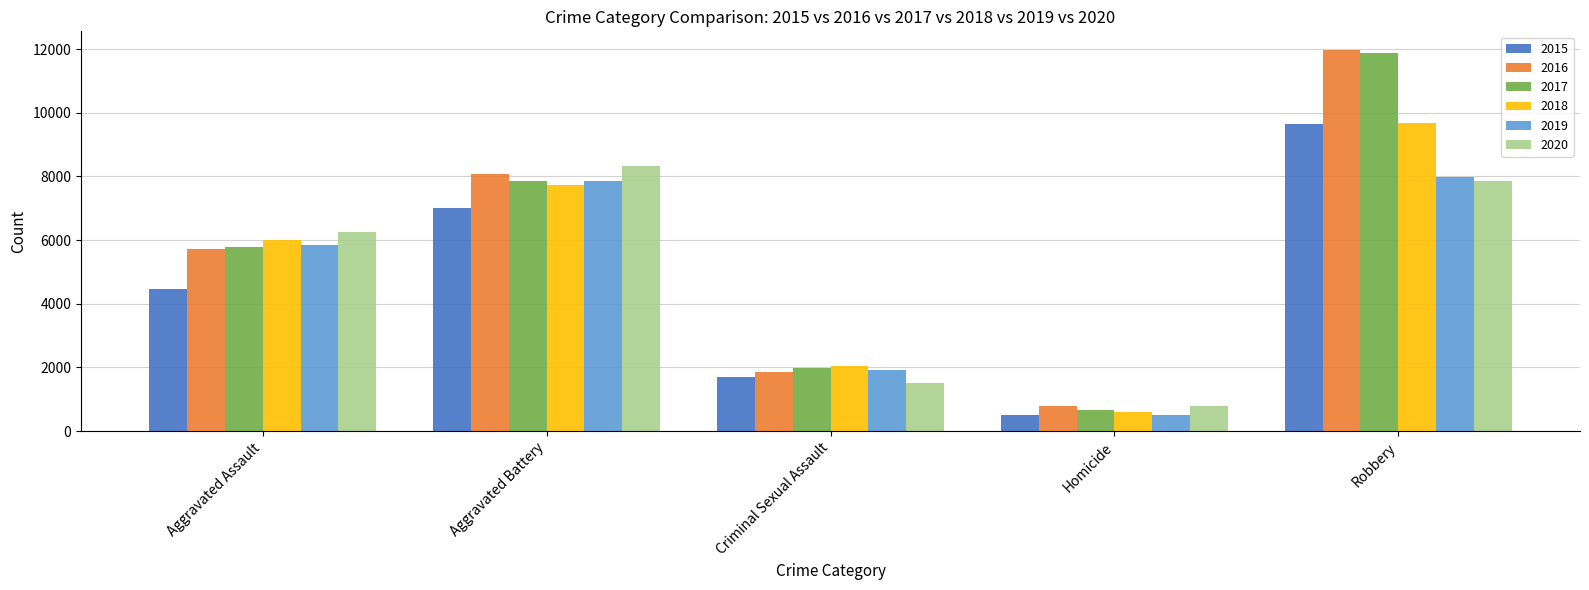

What is the maximum value shown in the chart?

11960